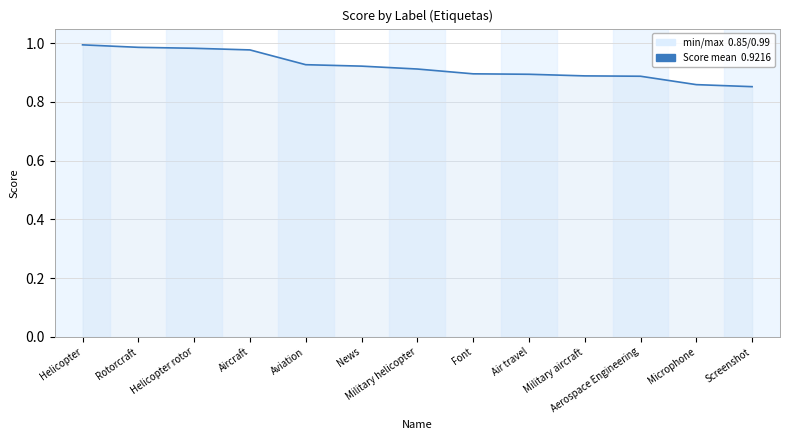

Between Aerospace Engineering and Screenshot, which is larger?

Aerospace Engineering